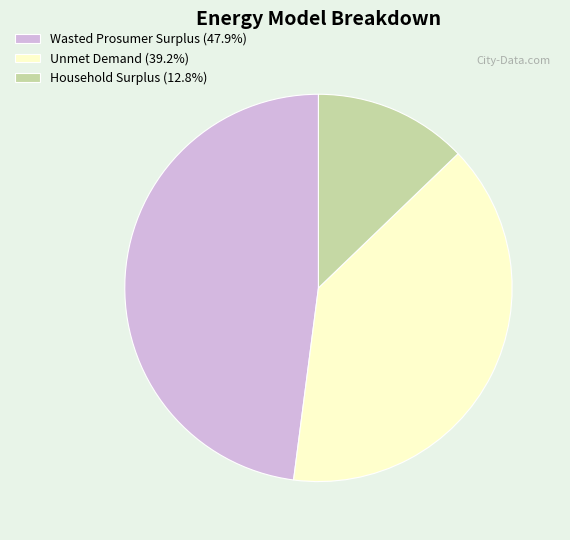

Does Household Surplus (12.8%) represent more than half of the total?

No